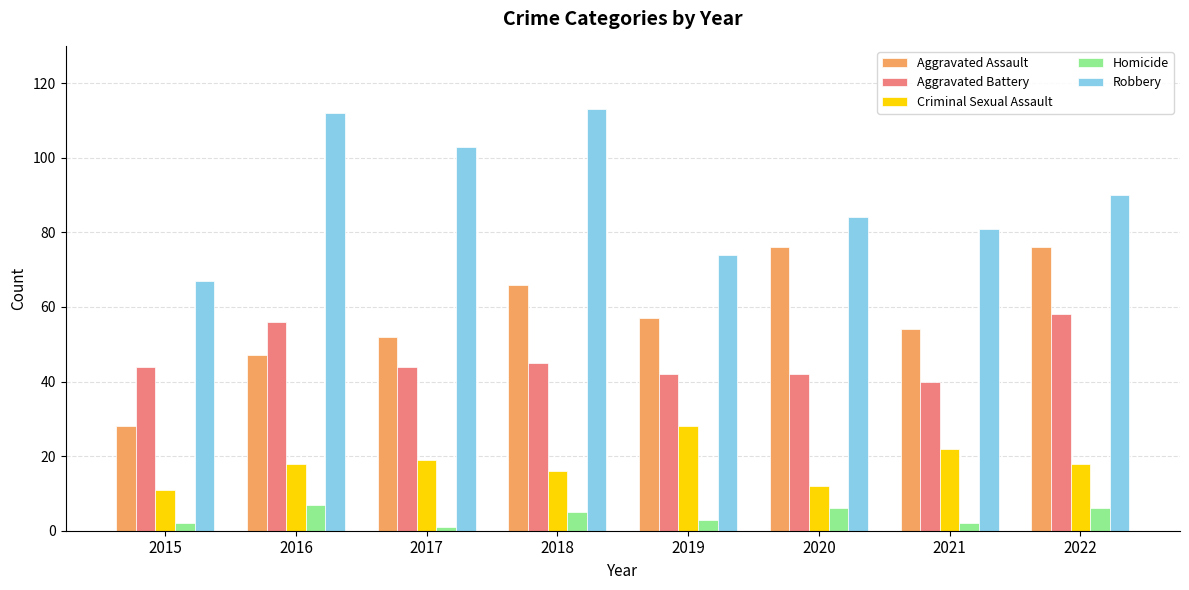

Rank the series at 2022 from highest to lowest value.

Robbery, Aggravated Assault, Aggravated Battery, Criminal Sexual Assault, Homicide